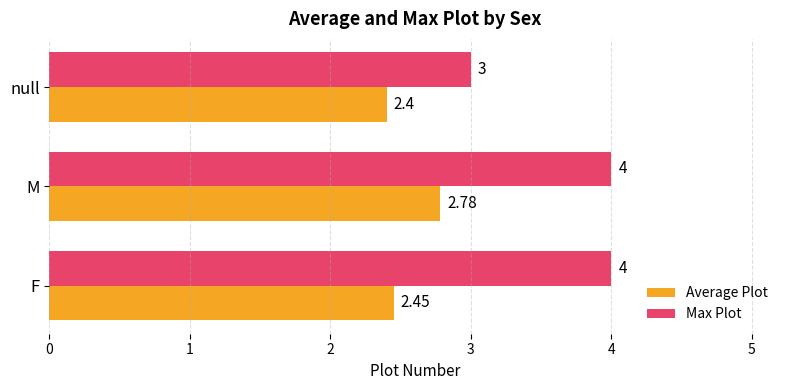

At how many categories does at least one series exceed 2?

3